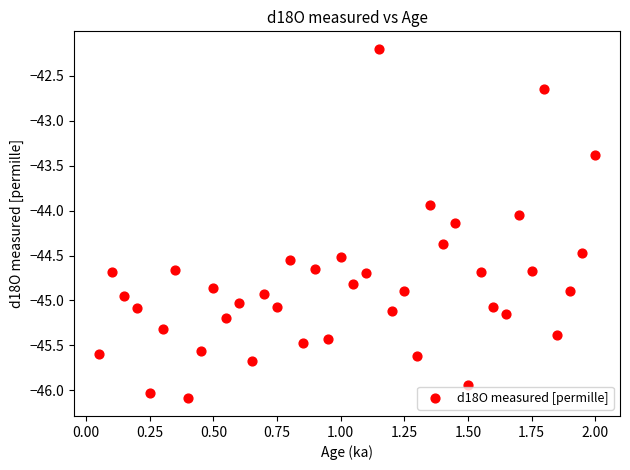

What is the range of X values (max minus min)?

1.9